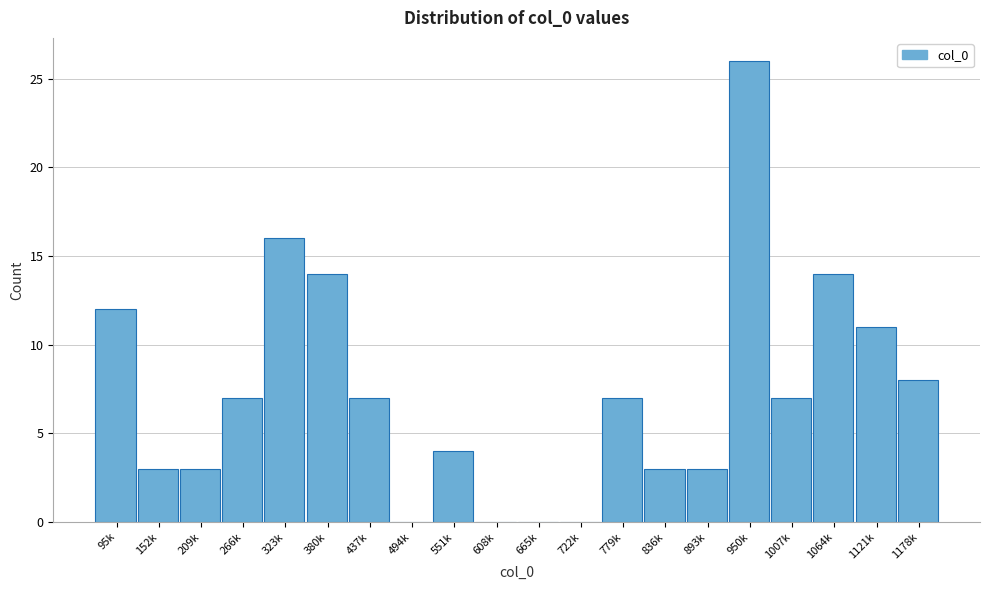

Reading right to left, what are all the values shown in this chart?

1178k=8	1121k=11	1064k=14	1007k=7	950k=26	893k=3	836k=3	779k=7	722k=0	665k=0	608k=0	551k=4	494k=0	437k=7	380k=14	323k=16	266k=7	209k=3	152k=3	95k=12